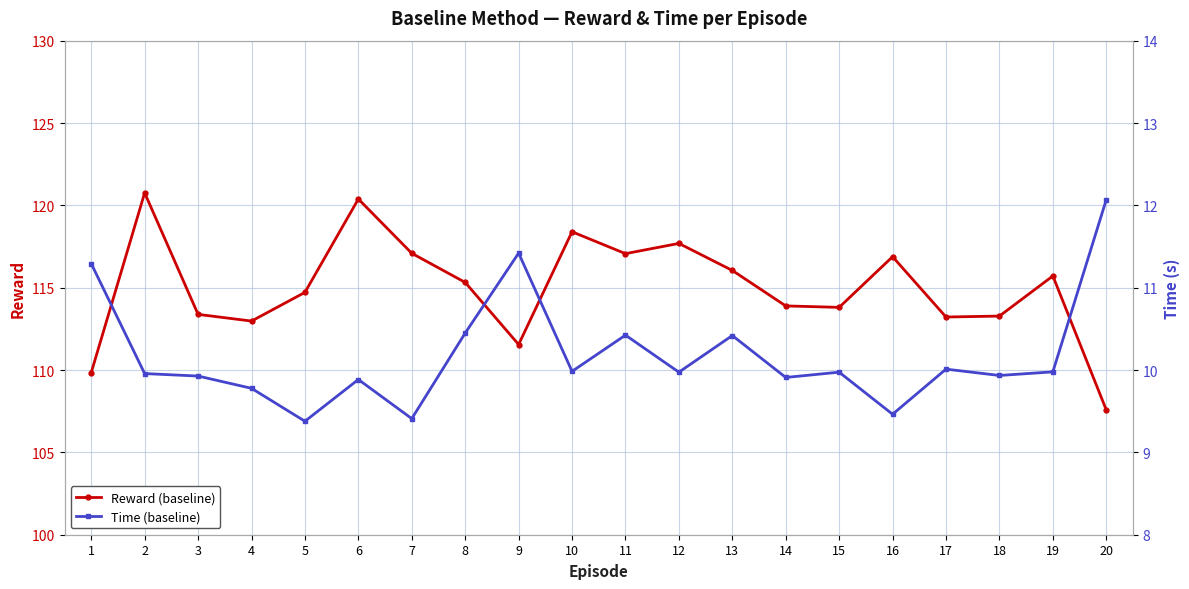

Reading left to right, list all the values displayed in this chart.

Reward (baseline): 1=109.8	2=120.8	3=113.4	4=113.0	5=114.7	6=120.4	7=117.1	8=115.3	9=111.6	10=118.4	11=117.1	12=117.7	13=116.0	14=113.9	15=113.8	16=116.9	17=113.2	18=113.3	19=115.7	20=107.6
Time (baseline): 1=11.3	2=10.0	3=9.9	4=9.8	5=9.4	6=9.9	7=9.4	8=10.4	9=11.4	10=10.0	11=10.4	12=10.0	13=10.4	14=9.9	15=10.0	16=9.5	17=10.0	18=9.9	19=10.0	20=12.1